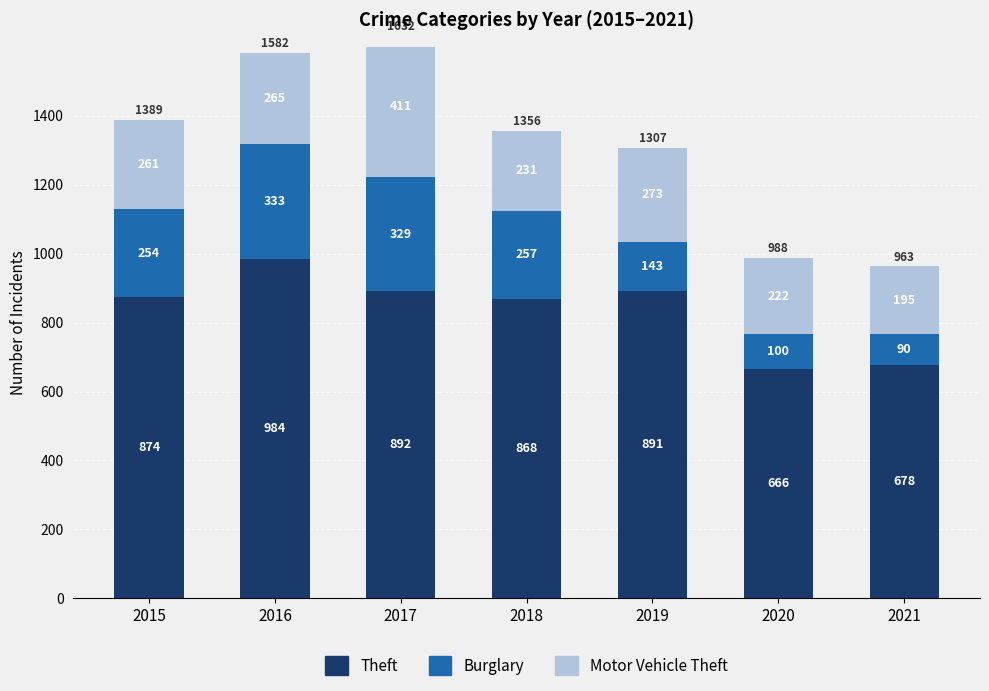

What is the total value across all series at 2016?

1582